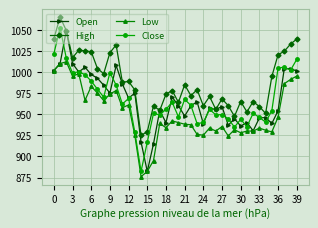

What are all the series names shown in the legend?

Open, High, Low, Close